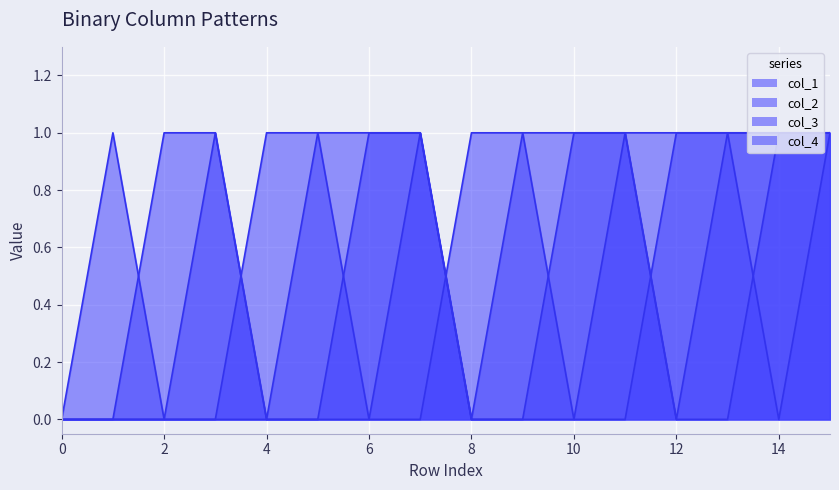

True or false: col_2 has more than 0 interior local peaks.

False